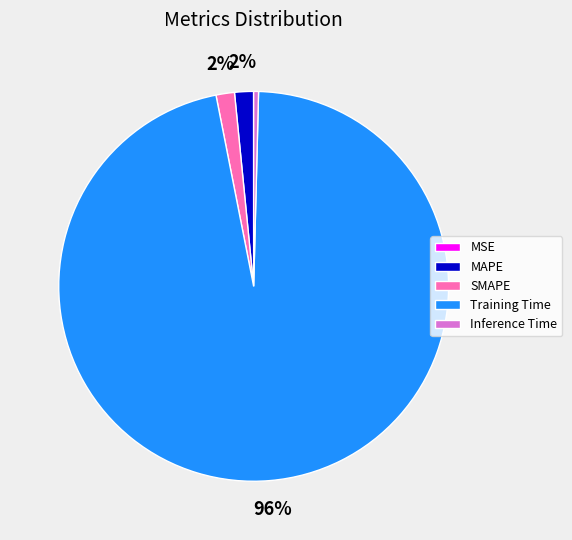

To the nearest percent, what portion does SMAPE represent?

2%